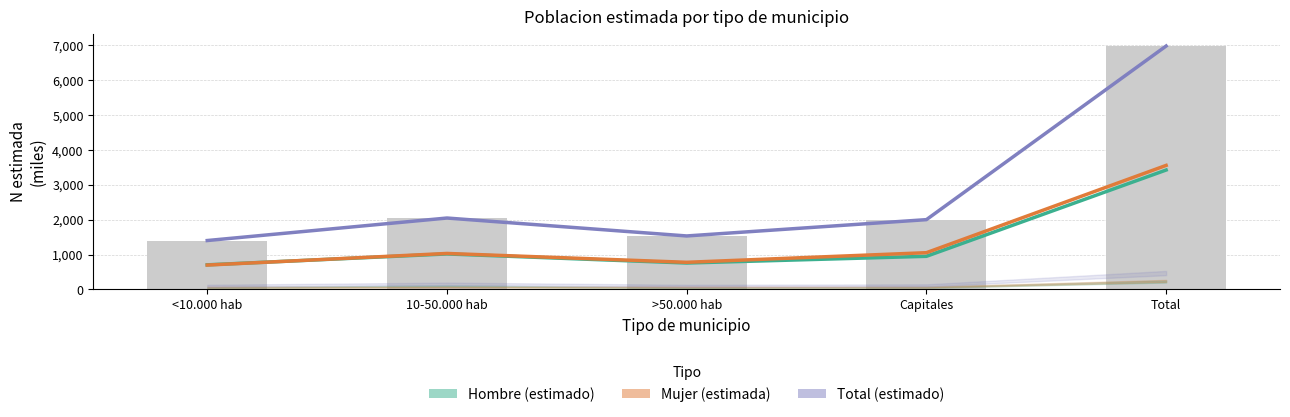

At how many categories does at least one series exceed 3381?

1